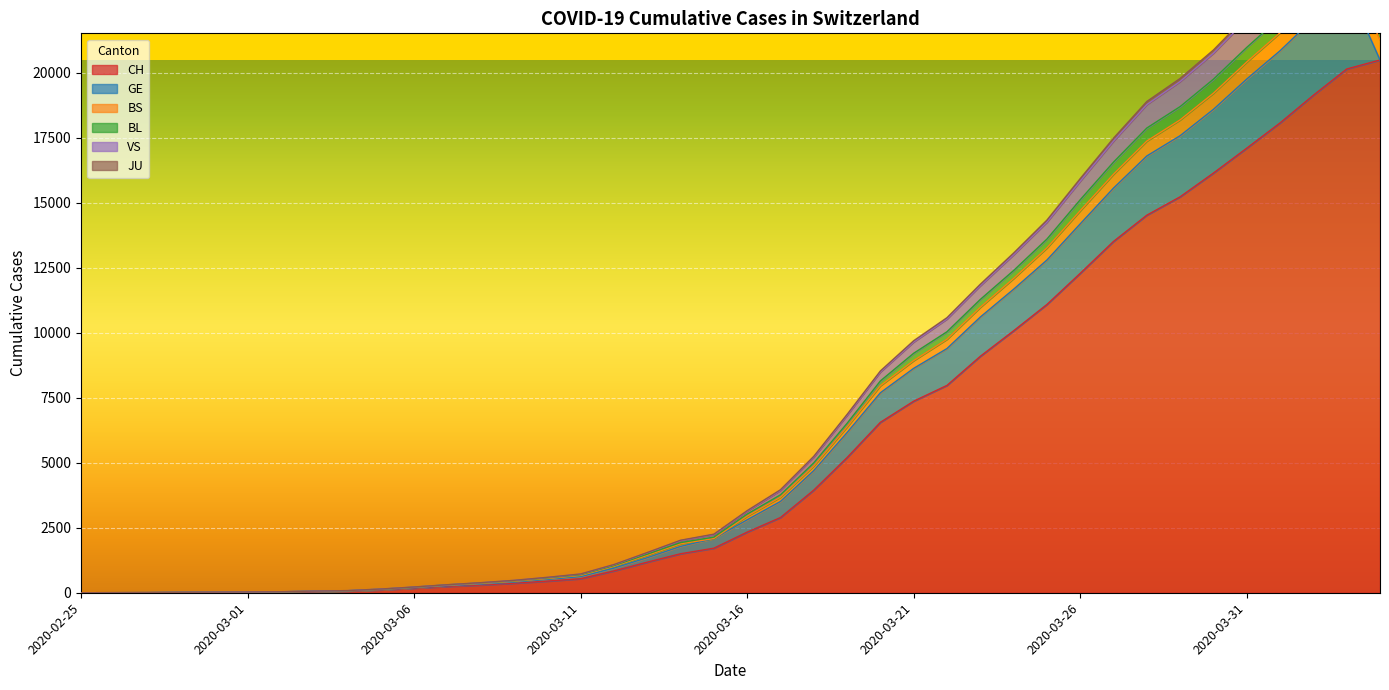

True or false: BS and VS intersect in this chart.

False